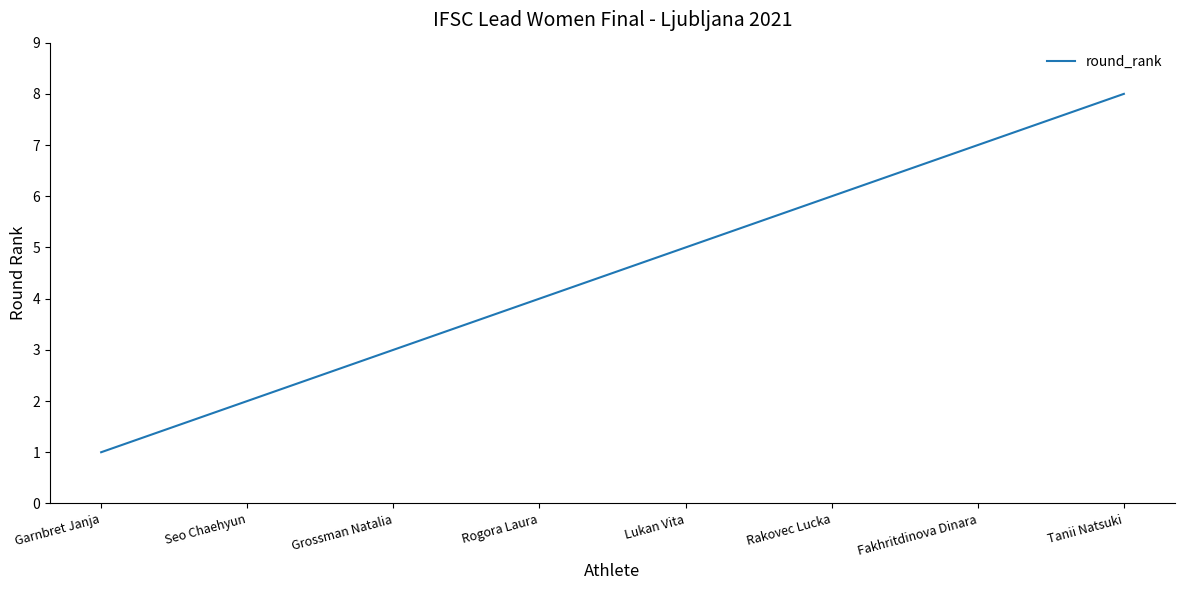

Rank the categories by value from lowest to highest.

Garnbret Janja, Seo Chaehyun, Grossman Natalia, Rogora Laura, Lukan Vita, Rakovec Lucka, Fakhritdinova Dinara, Tanii Natsuki